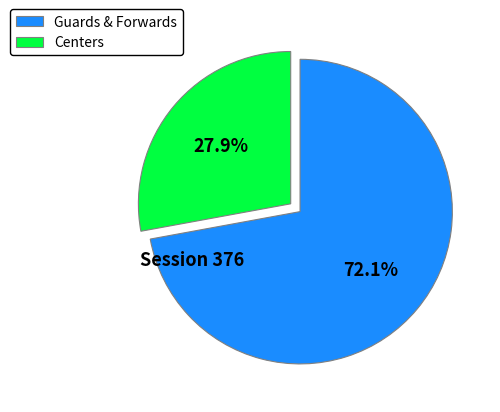

Which slice is the largest?

Guards & Forwards